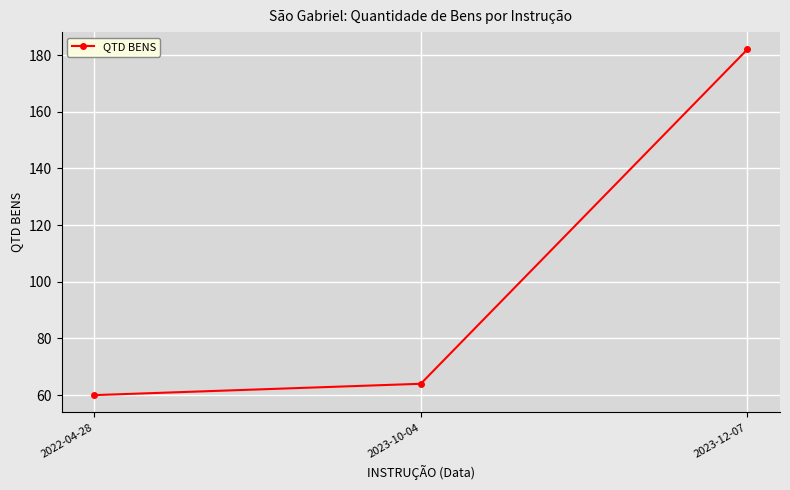

Rank the categories by value from lowest to highest.

2022-04-28, 2023-10-04, 2023-12-07